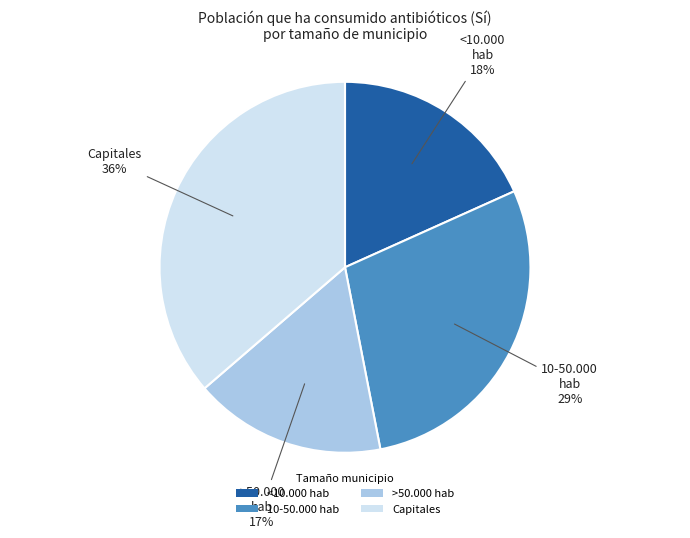

To the nearest percent, what is the average slice percentage?

25%